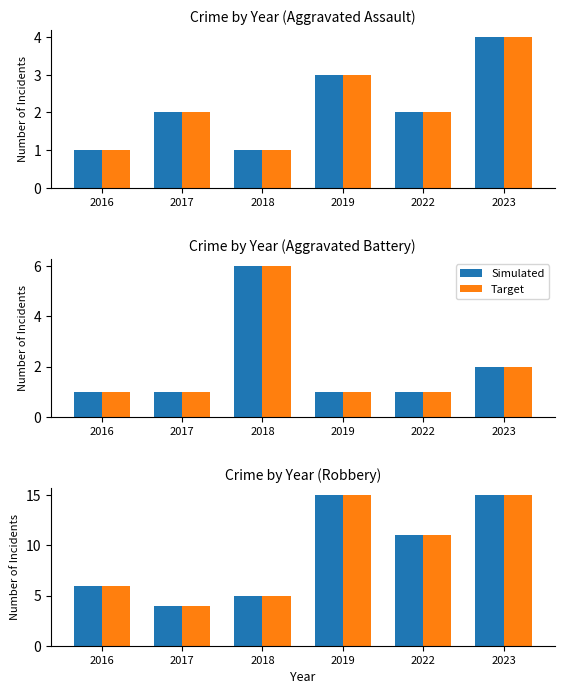

What is the difference between the maximum and minimum values in the Simulated series?

11